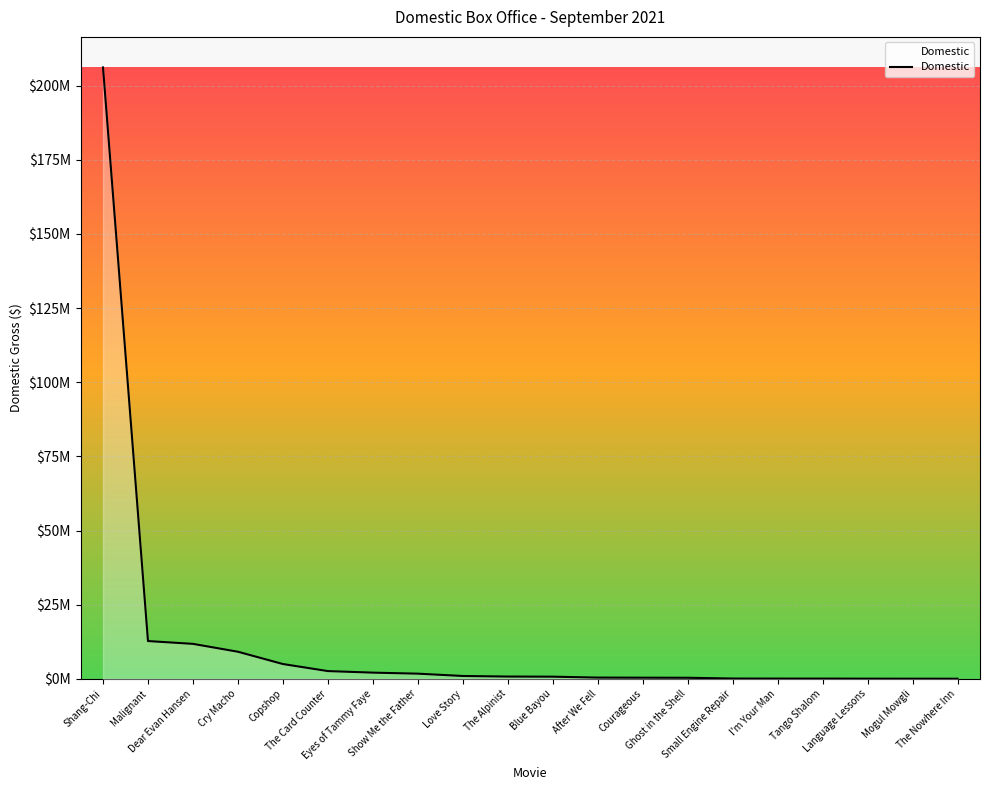

The value at Shang-Chi is 206108802. True or false?

True